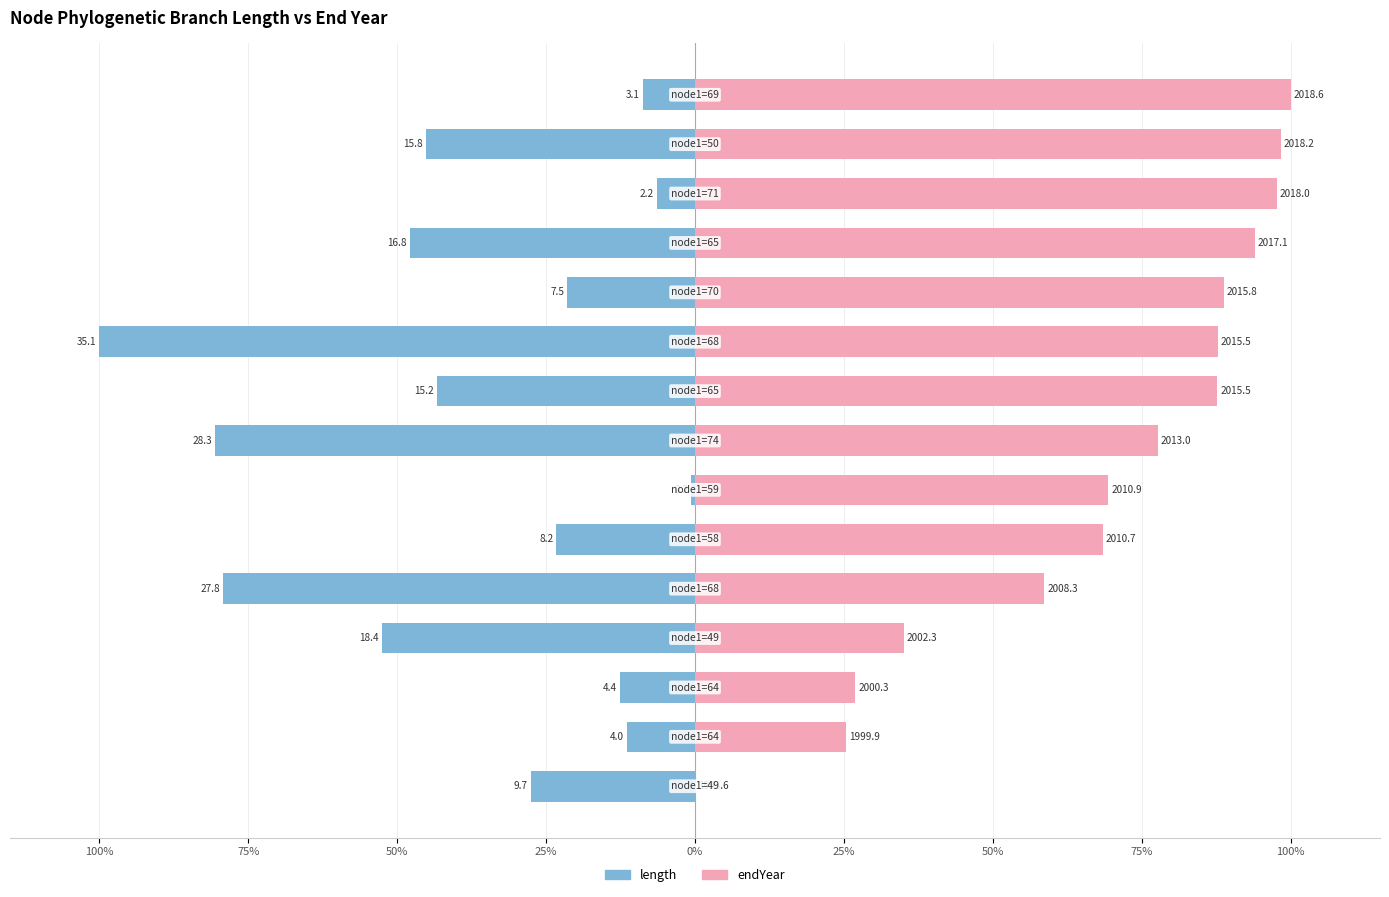

How many data points does each series have?

15